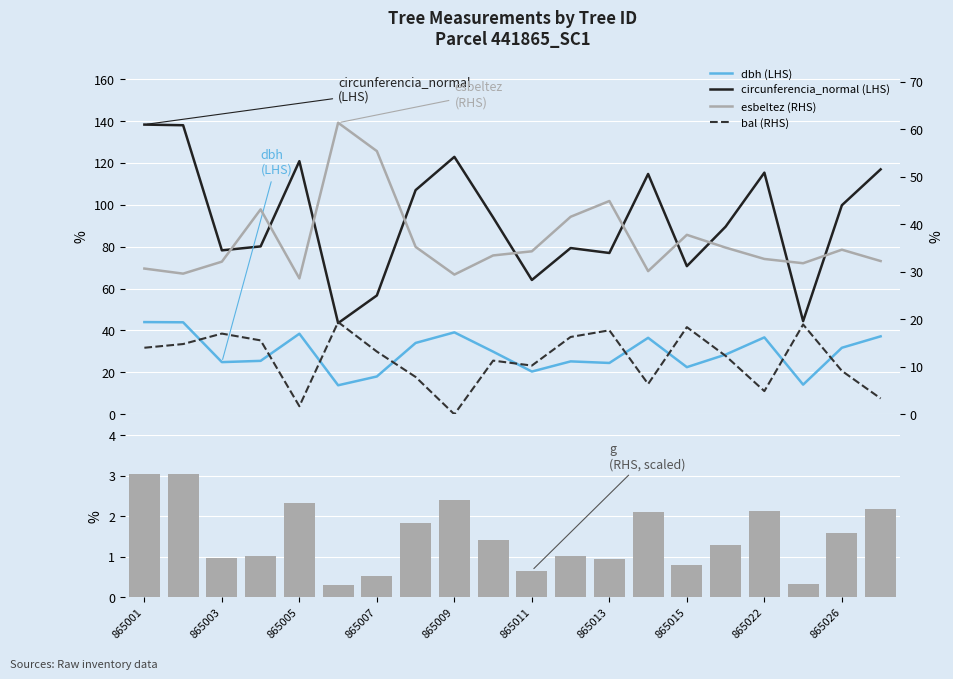

At how many categories does at least one series exceed 106?

8